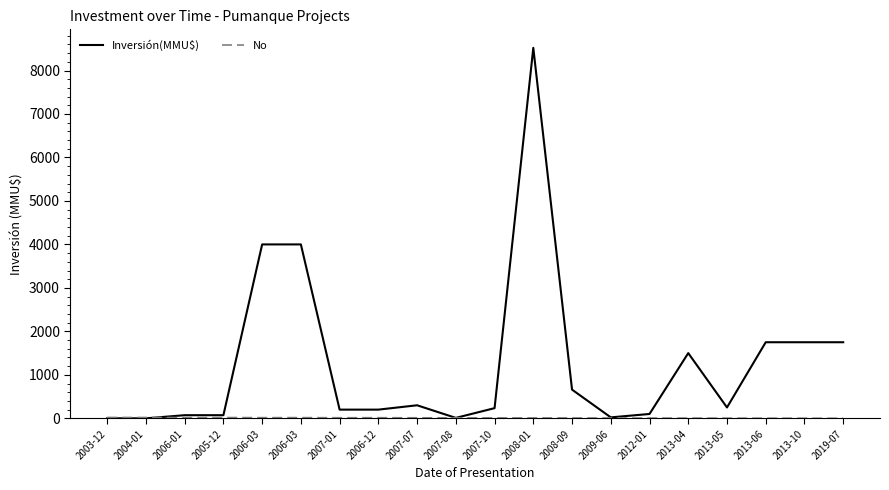

How many intersections are there between Inversión(MMU$) and No?

3